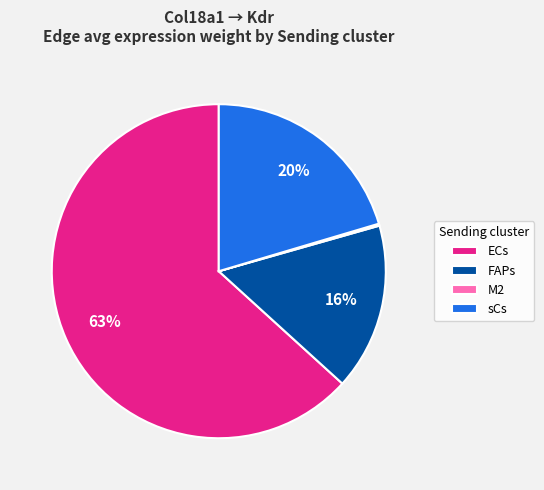

The FAPs slice represents 3% of the pie. True or false?

False